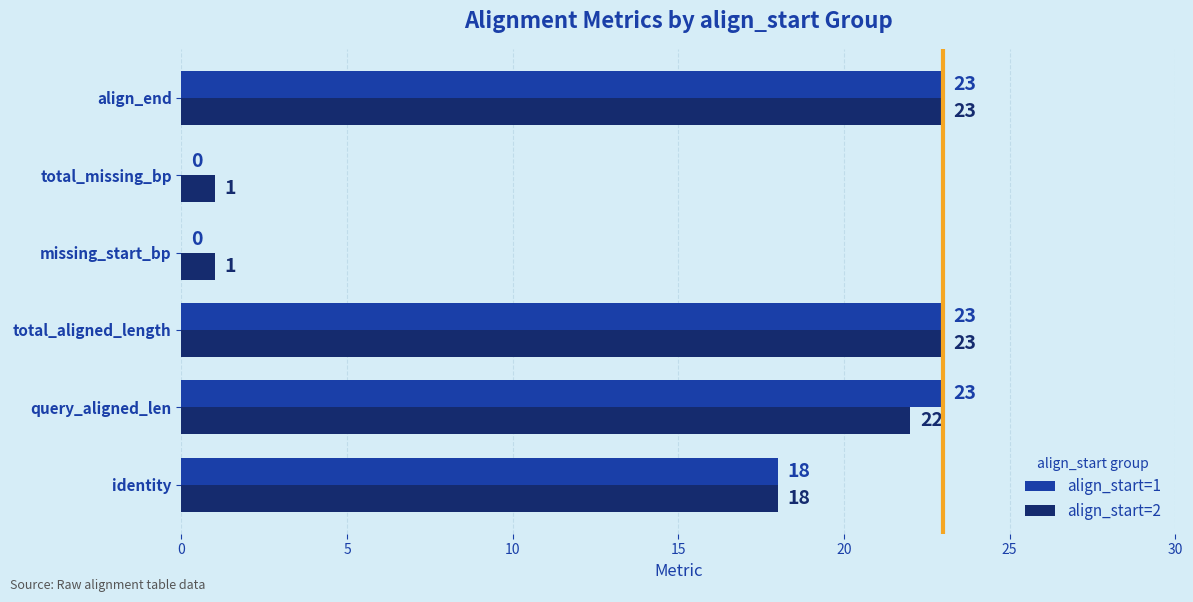

What is the highest value of the align_start=1 series?

23